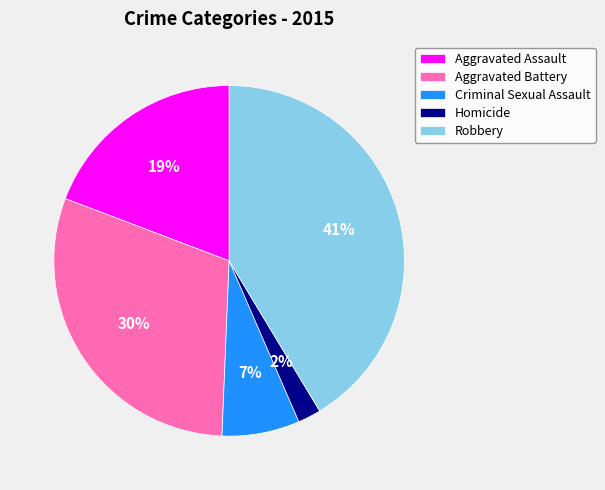

To the nearest percent, what is the difference between the Aggravated Battery and Aggravated Assault slice percentages?

11%